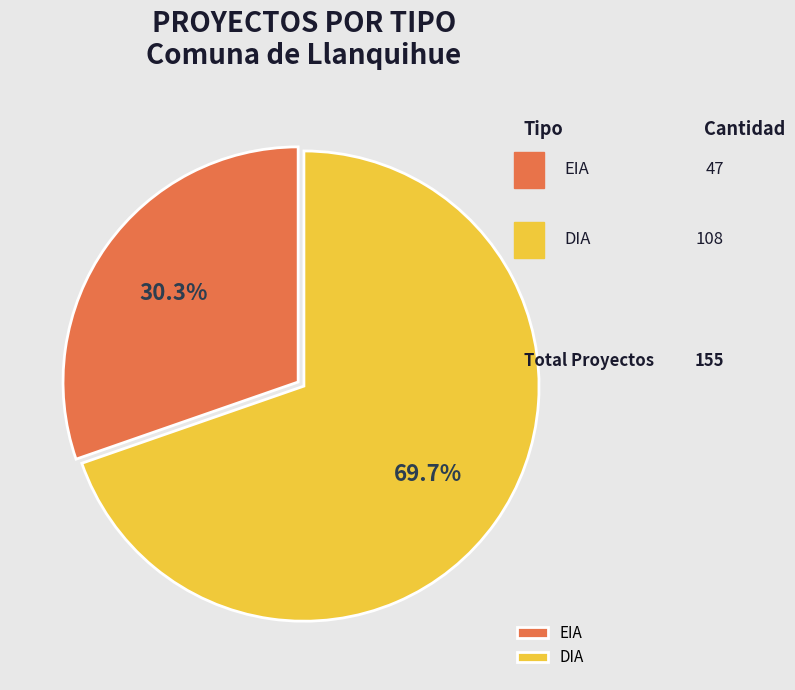

What percentage is the DIA slice, to the nearest percent?

70%